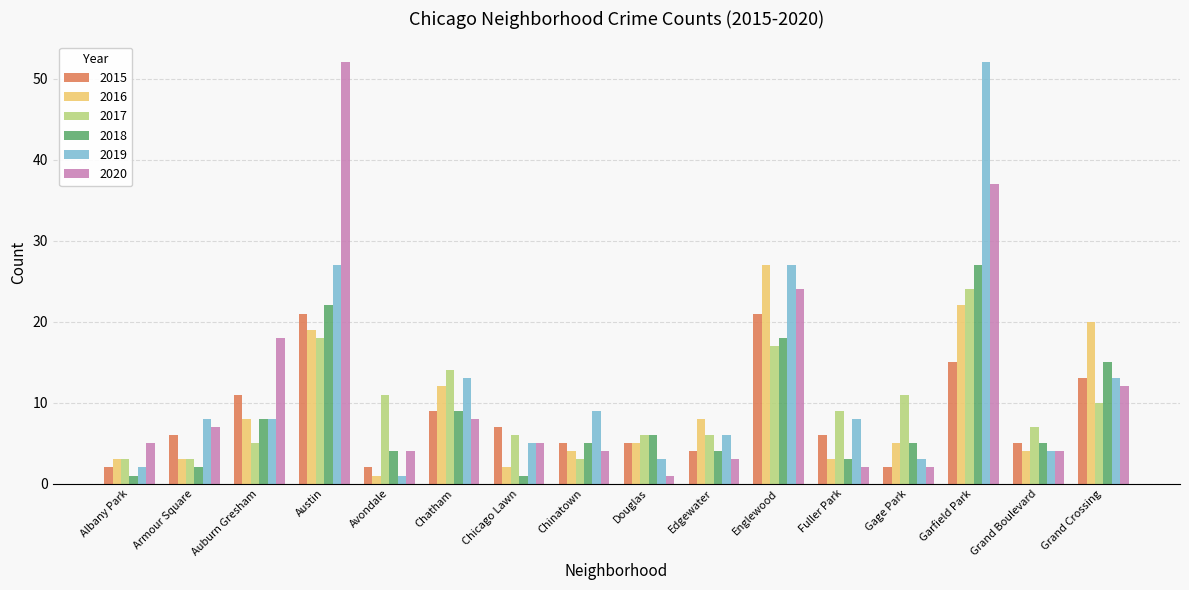

What is the label of the 5th bar from the right?

Fuller Park